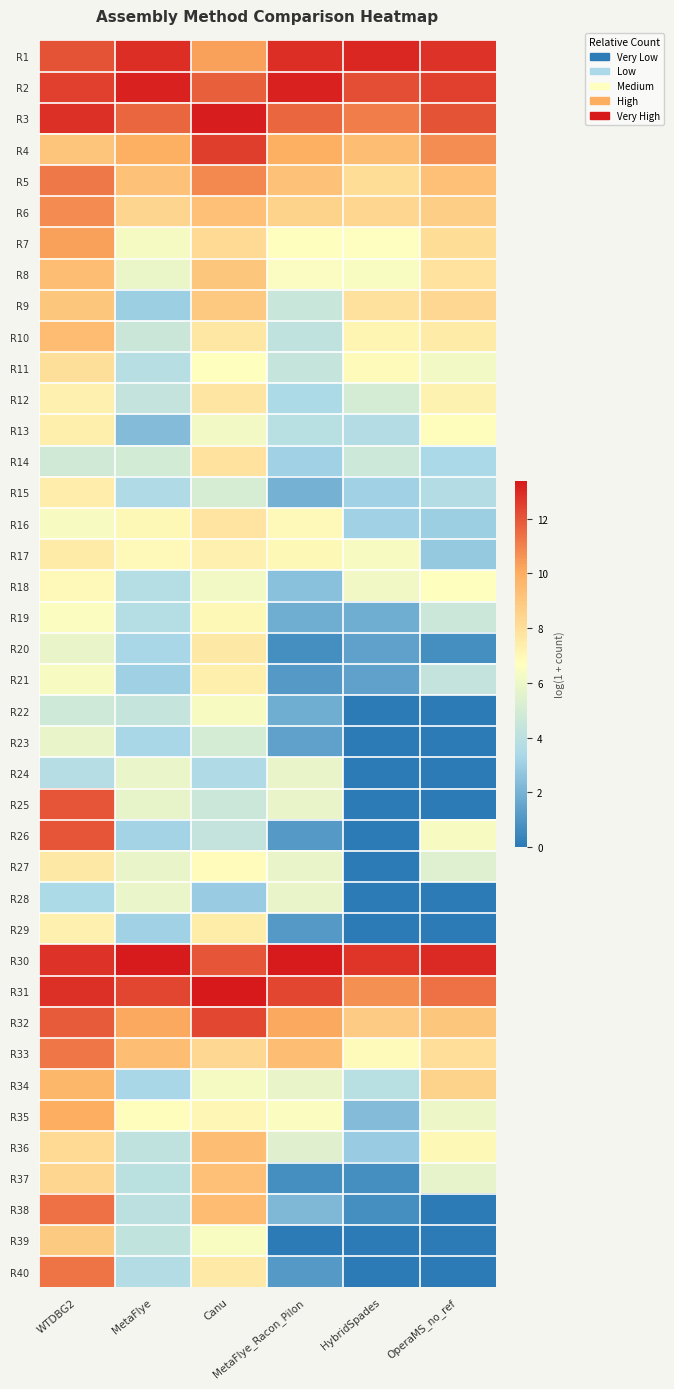

Reading right to left, extract all data points from this chart.

R1: OperaMS_no_ref=12.8	HybridSpades=13.0	MetaFlye_Racon_Pilon=12.9	Canu=10.3	MetaFlye=12.9	WTDBG2=12.1
R2: OperaMS_no_ref=12.5	HybridSpades=12.2	MetaFlye_Racon_Pilon=13.2	Canu=11.8	MetaFlye=13.2	WTDBG2=12.5
R3: OperaMS_no_ref=12.0	HybridSpades=11.1	MetaFlye_Racon_Pilon=11.6	Canu=13.2	MetaFlye=11.6	WTDBG2=12.9
R4: OperaMS_no_ref=10.8	HybridSpades=9.3	MetaFlye_Racon_Pilon=10.0	Canu=12.5	MetaFlye=10.0	WTDBG2=9.1
R5: OperaMS_no_ref=9.3	HybridSpades=8.1	MetaFlye_Racon_Pilon=9.2	Canu=10.9	MetaFlye=9.3	WTDBG2=11.2
R6: OperaMS_no_ref=8.7	HybridSpades=8.3	MetaFlye_Racon_Pilon=8.5	Canu=9.3	MetaFlye=8.4	WTDBG2=10.8
R7: OperaMS_no_ref=8.1	HybridSpades=6.6	MetaFlye_Racon_Pilon=6.6	Canu=8.2	MetaFlye=6.3	WTDBG2=10.3
R8: OperaMS_no_ref=7.9	HybridSpades=6.4	MetaFlye_Racon_Pilon=6.5	Canu=9.0	MetaFlye=5.9	WTDBG2=9.4
R9: OperaMS_no_ref=8.3	HybridSpades=7.9	MetaFlye_Racon_Pilon=4.5	Canu=8.9	MetaFlye=3.0	WTDBG2=9.0
R10: OperaMS_no_ref=7.5	HybridSpades=7.1	MetaFlye_Racon_Pilon=4.2	Canu=7.7	MetaFlye=4.6	WTDBG2=9.4
R11: OperaMS_no_ref=6.3	HybridSpades=6.9	MetaFlye_Racon_Pilon=4.4	Canu=6.7	MetaFlye=3.9	WTDBG2=8.0
R12: OperaMS_no_ref=7.2	HybridSpades=5.0	MetaFlye_Racon_Pilon=3.5	Canu=7.7	MetaFlye=4.3	WTDBG2=7.3
R13: OperaMS_no_ref=6.7	HybridSpades=3.7	MetaFlye_Racon_Pilon=3.9	Canu=6.3	MetaFlye=2.3	WTDBG2=7.4
R14: OperaMS_no_ref=3.4	HybridSpades=4.7	MetaFlye_Racon_Pilon=3.1	Canu=7.9	MetaFlye=4.9	WTDBG2=4.8
R15: OperaMS_no_ref=3.7	HybridSpades=3.1	MetaFlye_Racon_Pilon=1.9	Canu=5.1	MetaFlye=3.5	WTDBG2=7.4
R16: OperaMS_no_ref=3.0	HybridSpades=3.1	MetaFlye_Racon_Pilon=6.9	Canu=7.8	MetaFlye=7.0	WTDBG2=6.4
R17: OperaMS_no_ref=2.8	HybridSpades=6.4	MetaFlye_Racon_Pilon=7.0	Canu=7.3	MetaFlye=6.9	WTDBG2=7.5
R18: OperaMS_no_ref=6.7	HybridSpades=6.1	MetaFlye_Racon_Pilon=2.5	Canu=6.2	MetaFlye=3.8	WTDBG2=6.9
R19: OperaMS_no_ref=4.6	HybridSpades=1.8	MetaFlye_Racon_Pilon=1.8	Canu=7.0	MetaFlye=3.8	WTDBG2=6.6
R20: OperaMS_no_ref=0.7	HybridSpades=1.4	MetaFlye_Racon_Pilon=0.7	Canu=7.6	MetaFlye=3.3	WTDBG2=5.8
R21: OperaMS_no_ref=4.3	HybridSpades=1.4	MetaFlye_Racon_Pilon=1.1	Canu=7.4	MetaFlye=3.0	WTDBG2=6.4
R22: OperaMS_no_ref=0.0	HybridSpades=0.0	MetaFlye_Racon_Pilon=1.8	Canu=6.4	MetaFlye=4.4	WTDBG2=4.8
R23: OperaMS_no_ref=0.0	HybridSpades=0.0	MetaFlye_Racon_Pilon=1.4	Canu=5.0	MetaFlye=3.3	WTDBG2=5.8
R24: OperaMS_no_ref=0.0	HybridSpades=0.0	MetaFlye_Racon_Pilon=5.9	Canu=3.5	MetaFlye=5.9	WTDBG2=3.8
R25: OperaMS_no_ref=0.0	HybridSpades=0.0	MetaFlye_Racon_Pilon=5.9	Canu=4.6	MetaFlye=5.8	WTDBG2=12.0
R26: OperaMS_no_ref=6.4	HybridSpades=0.0	MetaFlye_Racon_Pilon=1.1	Canu=4.3	MetaFlye=3.2	WTDBG2=12.0
R27: OperaMS_no_ref=5.4	HybridSpades=0.0	MetaFlye_Racon_Pilon=5.8	Canu=6.8	MetaFlye=5.8	WTDBG2=7.6
R28: OperaMS_no_ref=0.0	HybridSpades=0.0	MetaFlye_Racon_Pilon=5.9	Canu=2.9	MetaFlye=5.9	WTDBG2=3.5
R29: OperaMS_no_ref=0.0	HybridSpades=0.0	MetaFlye_Racon_Pilon=1.1	Canu=7.4	MetaFlye=3.1	WTDBG2=7.2
R30: OperaMS_no_ref=13.0	HybridSpades=12.8	MetaFlye_Racon_Pilon=13.3	Canu=12.0	MetaFlye=13.3	WTDBG2=12.8
R31: OperaMS_no_ref=11.4	HybridSpades=10.7	MetaFlye_Racon_Pilon=12.4	Canu=13.4	MetaFlye=12.4	WTDBG2=12.8
R32: OperaMS_no_ref=9.0	HybridSpades=8.8	MetaFlye_Racon_Pilon=10.1	Canu=12.3	MetaFlye=10.1	WTDBG2=11.9
R33: OperaMS_no_ref=8.0	HybridSpades=6.9	MetaFlye_Racon_Pilon=9.4	Canu=8.3	MetaFlye=9.4	WTDBG2=11.3
R34: OperaMS_no_ref=8.5	HybridSpades=3.9	MetaFlye_Racon_Pilon=5.8	Canu=6.3	MetaFlye=3.3	WTDBG2=9.7
R35: OperaMS_no_ref=6.0	HybridSpades=2.3	MetaFlye_Racon_Pilon=6.6	Canu=7.0	MetaFlye=6.8	WTDBG2=10.0
R36: OperaMS_no_ref=7.0	HybridSpades=2.9	MetaFlye_Racon_Pilon=5.5	Canu=9.4	MetaFlye=4.1	WTDBG2=8.2
R37: OperaMS_no_ref=5.7	HybridSpades=0.7	MetaFlye_Racon_Pilon=0.7	Canu=9.3	MetaFlye=4.0	WTDBG2=8.3
R38: OperaMS_no_ref=0.0	HybridSpades=0.7	MetaFlye_Racon_Pilon=2.2	Canu=9.4	MetaFlye=4.1	WTDBG2=11.4
R39: OperaMS_no_ref=0.0	HybridSpades=0.0	MetaFlye_Racon_Pilon=0.0	Canu=6.5	MetaFlye=4.3	WTDBG2=8.9
R40: OperaMS_no_ref=0.0	HybridSpades=0.0	MetaFlye_Racon_Pilon=1.1	Canu=7.6	MetaFlye=3.7	WTDBG2=11.3